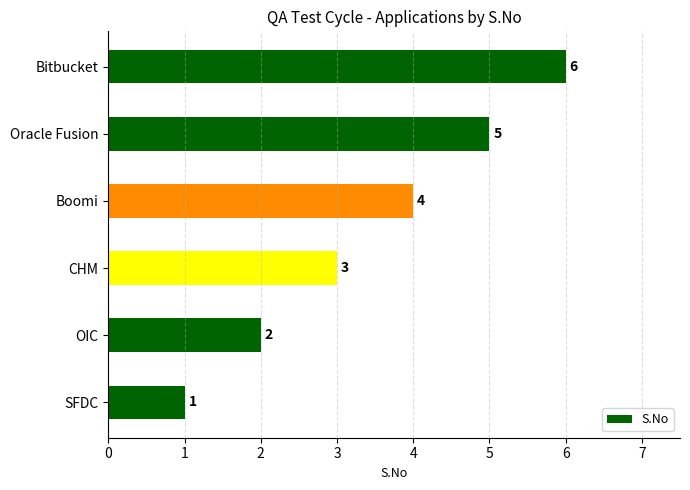

What is the approximate value at CHM?

3